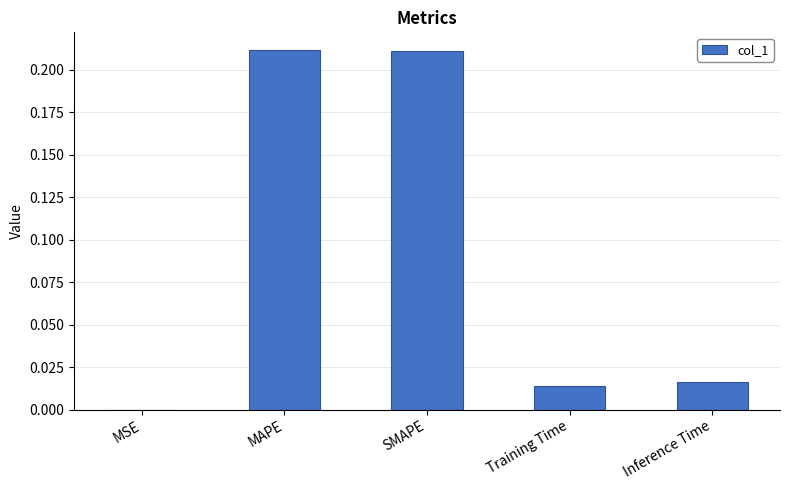

What is the sum of all values?

0.5